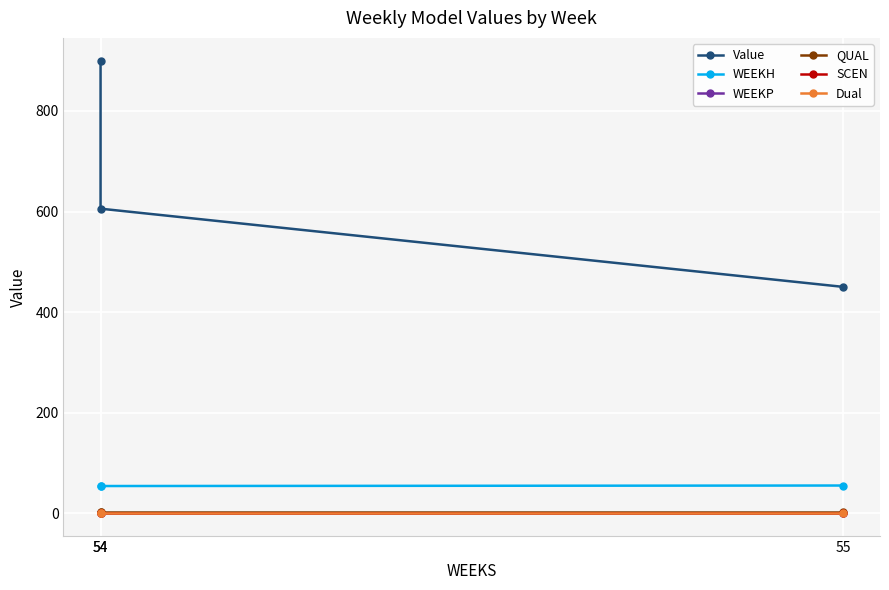

The value of QUAL at 55 is 3.6. True or false?

False